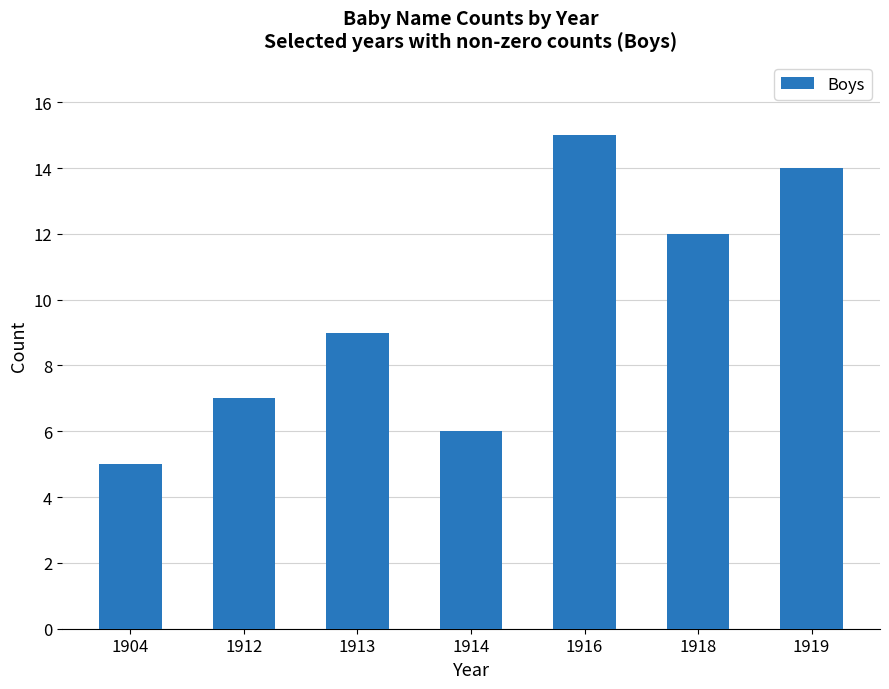

Reading right to left, transcribe all the data shown in this chart.

14	12	15	6	9	7	5